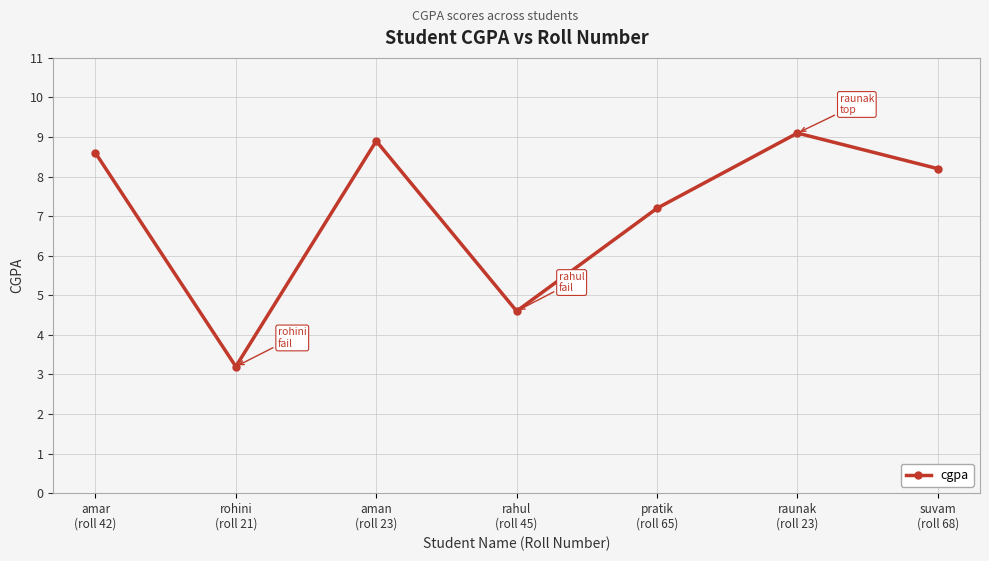

How many interior local peaks (higher than both neighbors) does the data have?

2